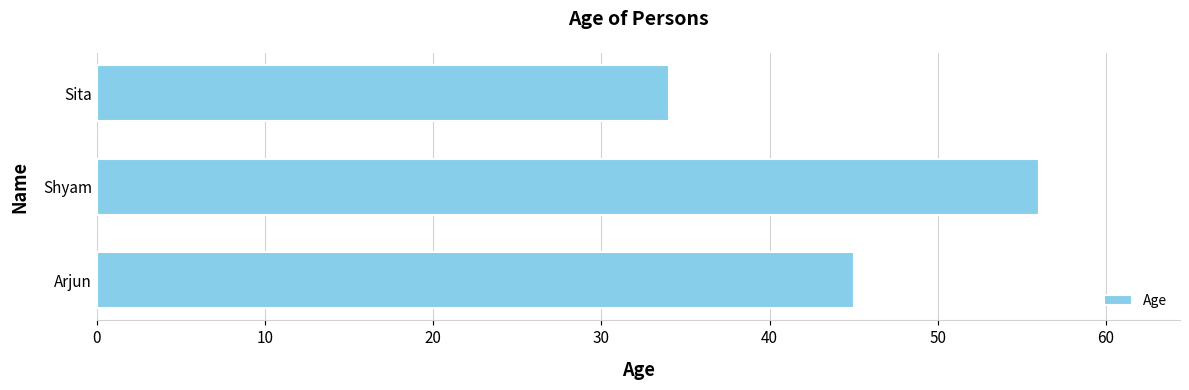

Which has a higher value, Arjun or Sita?

Arjun